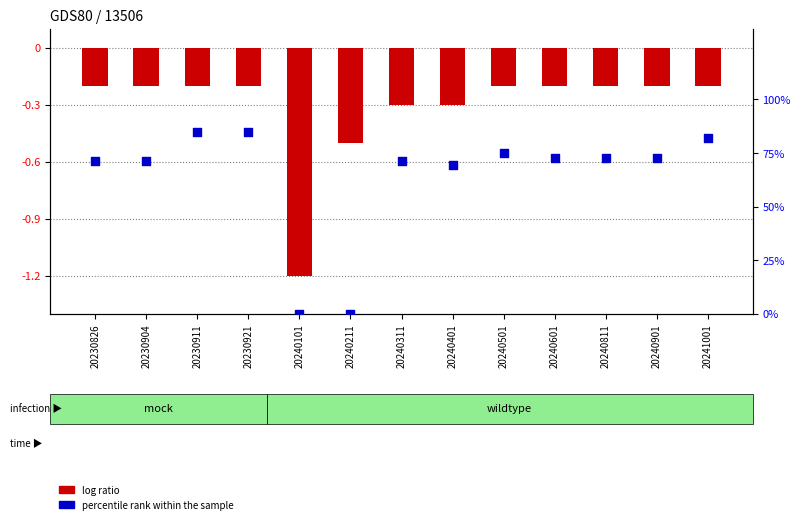

At which category is the sum across all series the highest?

20230911